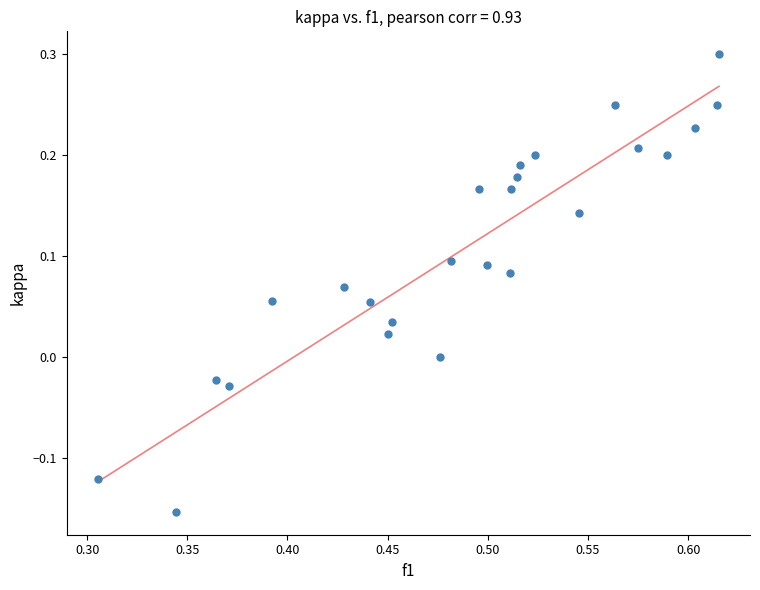

What is the range of X values (max minus min)?

0.3